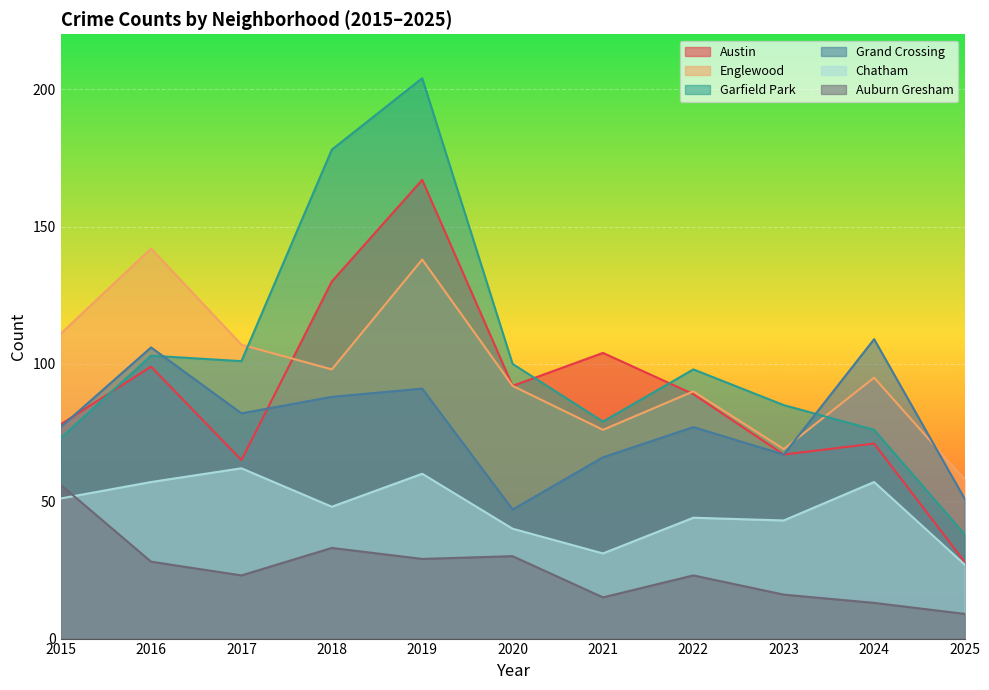

What is the average value of the Austin series?

90